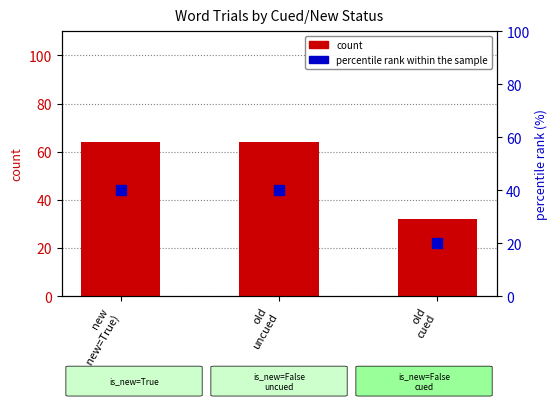

What is the total value across all series at new
(is_new=True)?

104